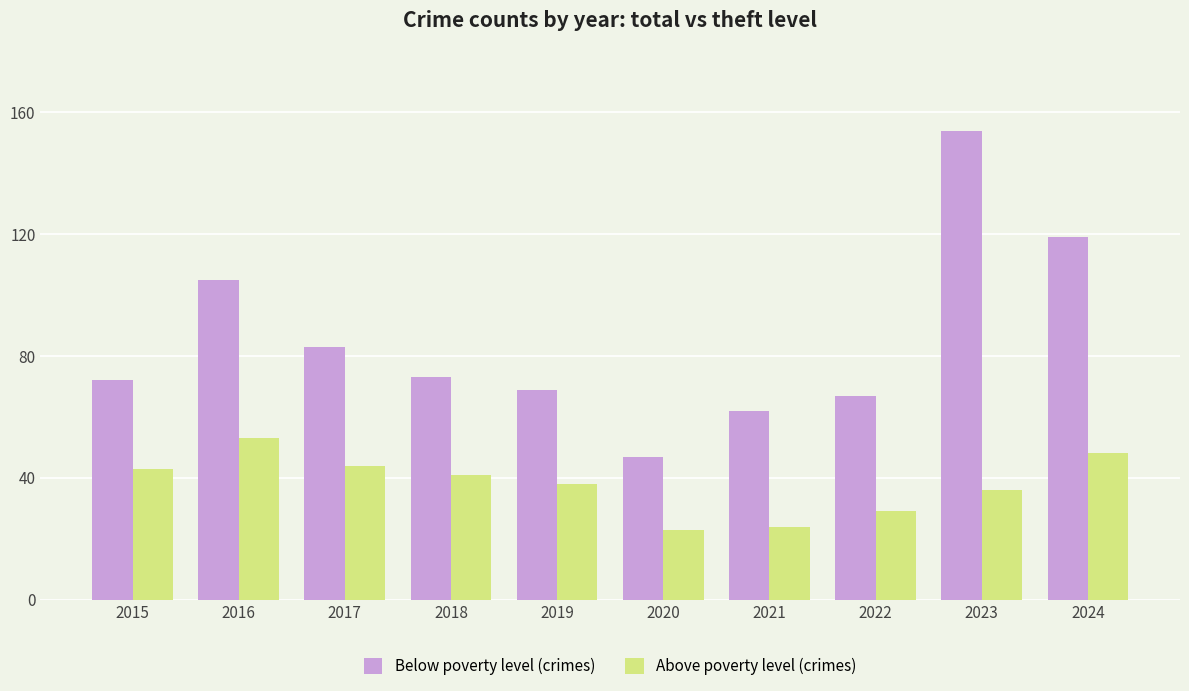

What is the approximate value of Below poverty level (crimes) at 2017, to the nearest 50?

100